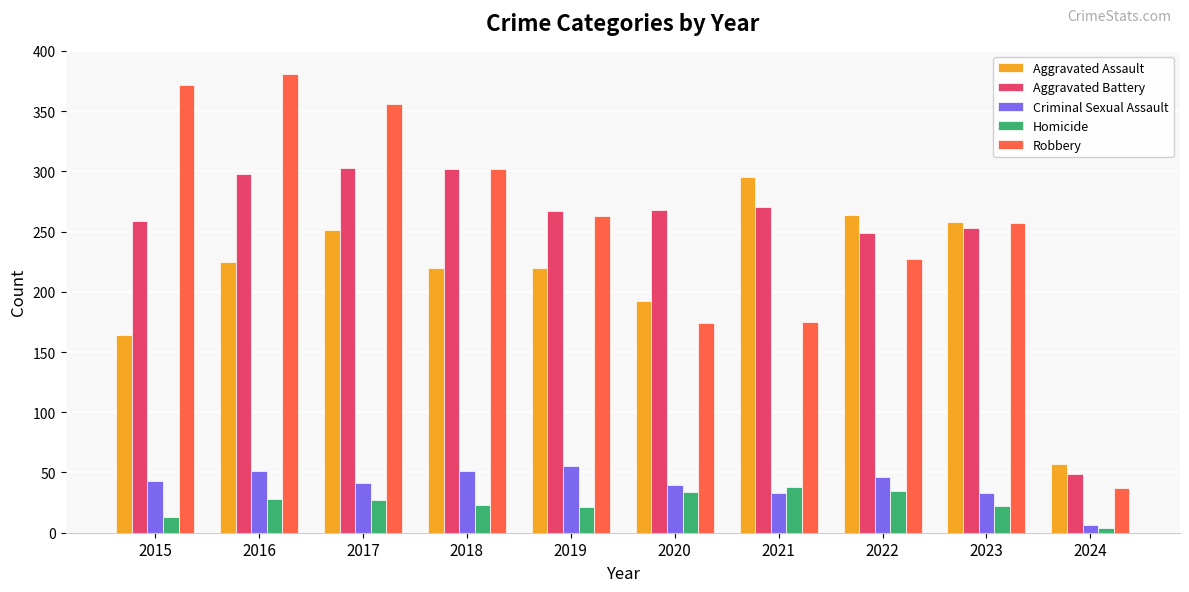

How many bars are there in each group?

5